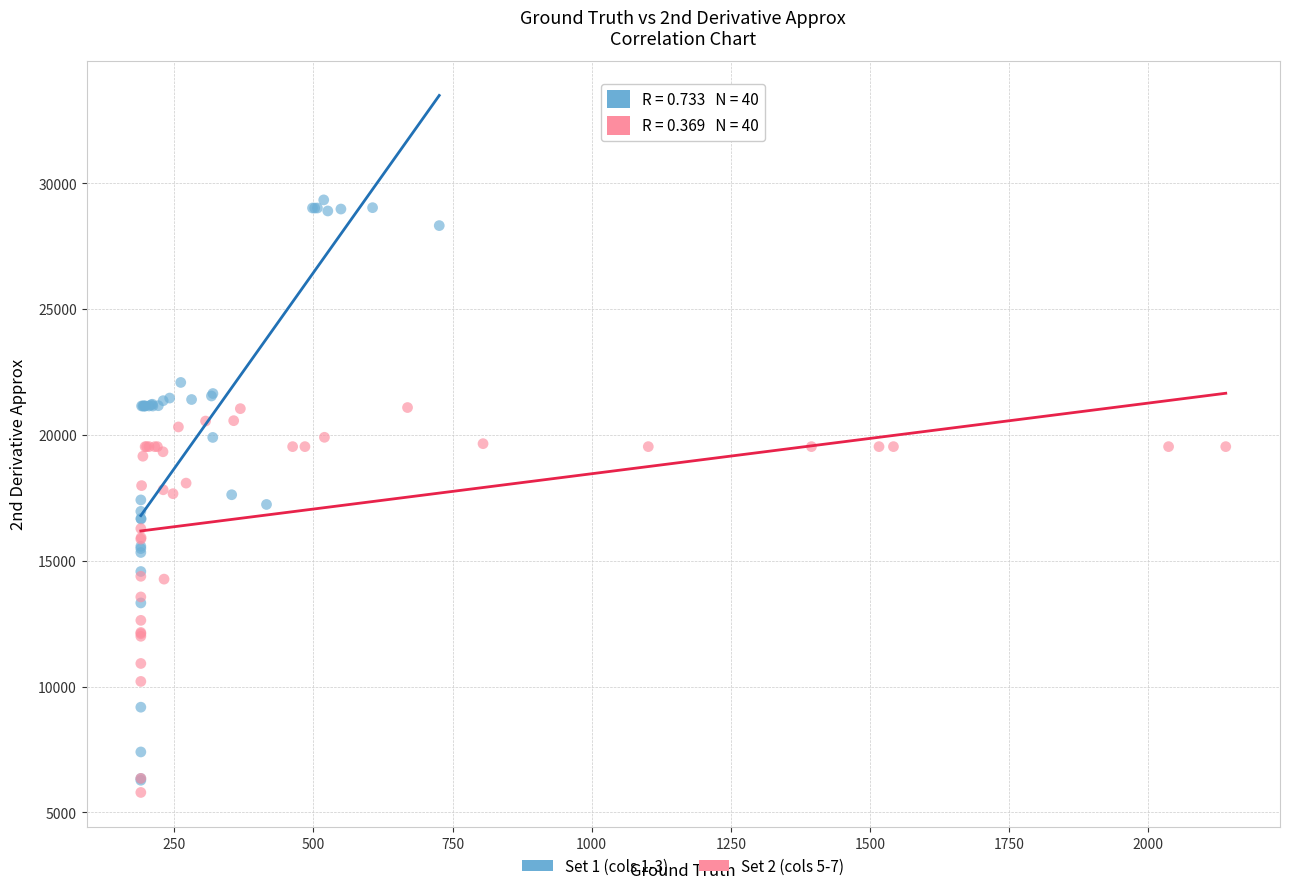

Which series contains the highest Y value?

Set 1 (cols 1-3)